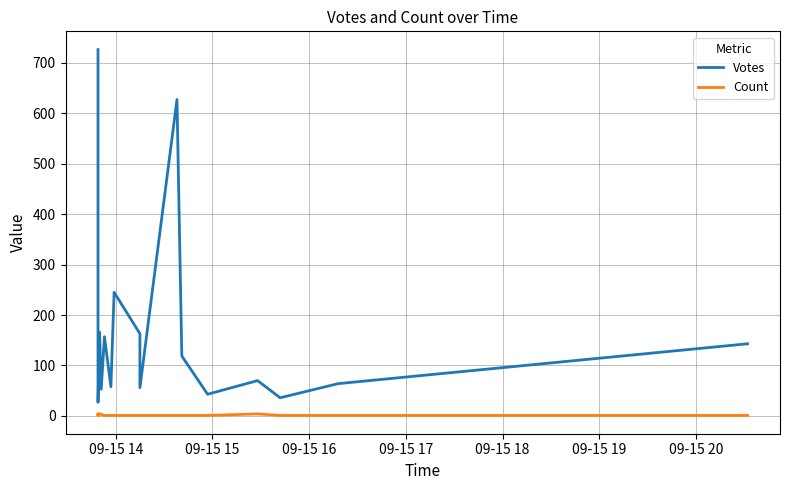

At which label does Votes reach its peak?

09-15 14